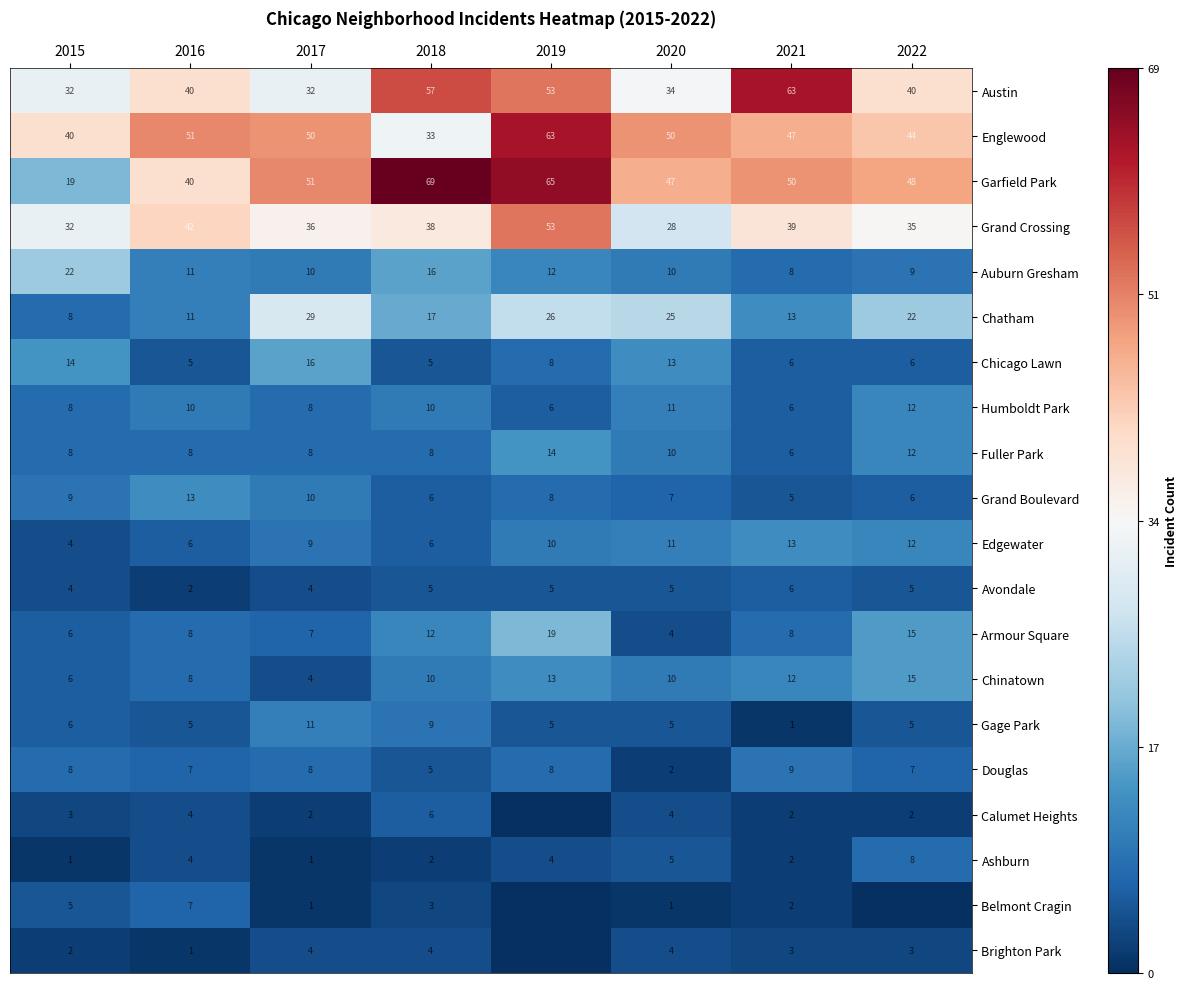

What is the total value across all series at 2018?

321